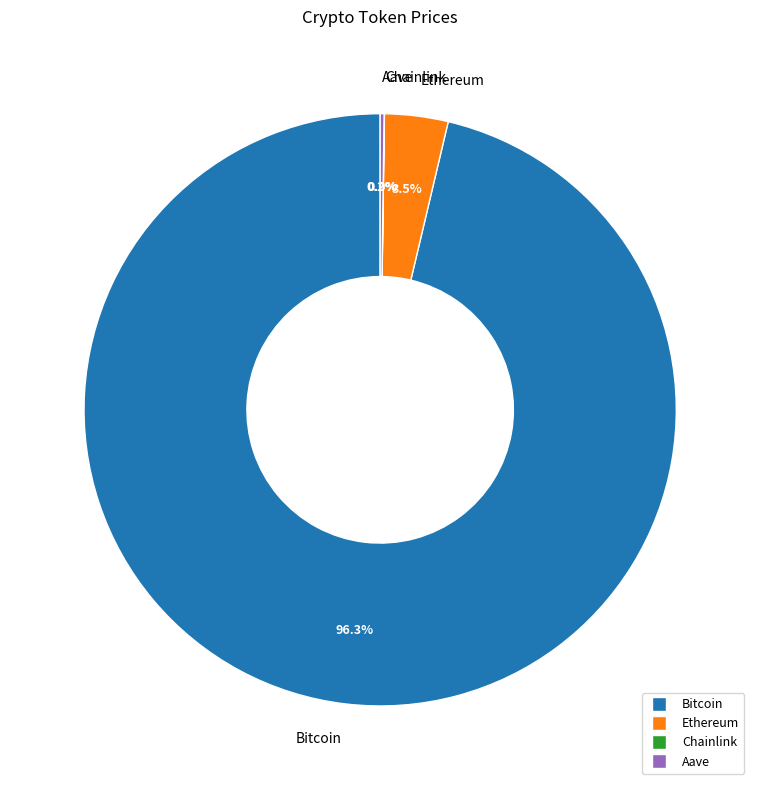

To the nearest percent, what is the difference between the largest and smallest slice percentages?

96%